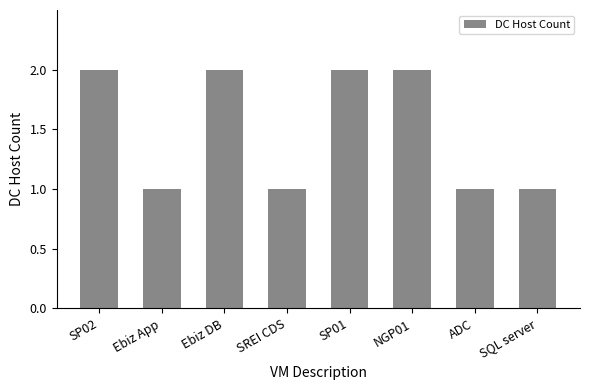

What is the approximate value at SP01?

2